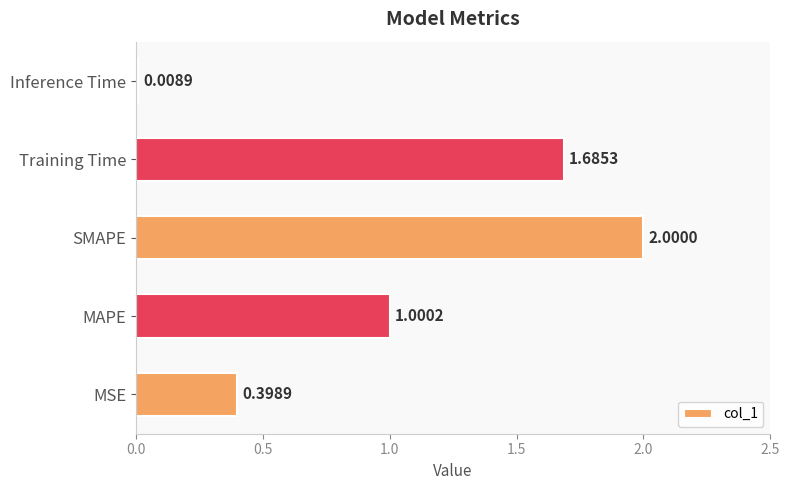

At which category does the chart reach its peak across all series?

SMAPE